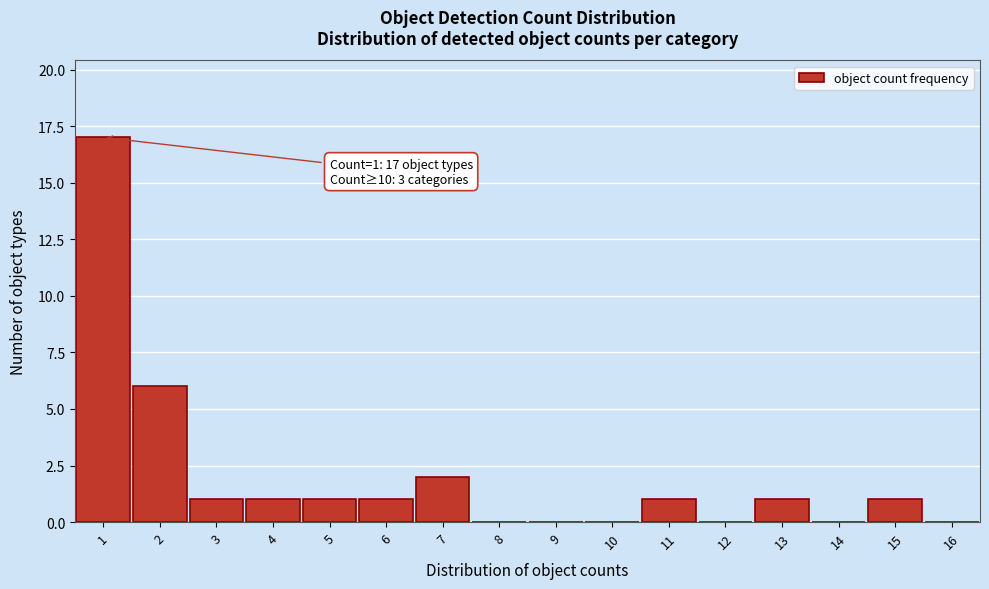

Over which range of the x-axis is the bar tallest?

0.5 to 1.5